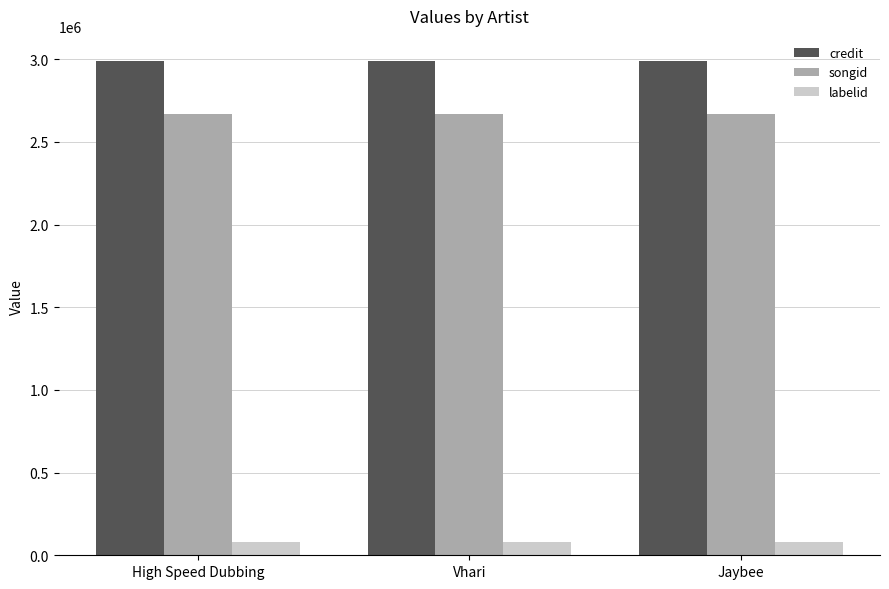

Reading left to right, extract all data points from this chart.

credit: High Speed Dubbing=2992225	Vhari=2992225	Jaybee=2992225
songid: High Speed Dubbing=2671866	Vhari=2671866	Jaybee=2671866
labelid: High Speed Dubbing=83228	Vhari=83228	Jaybee=83228